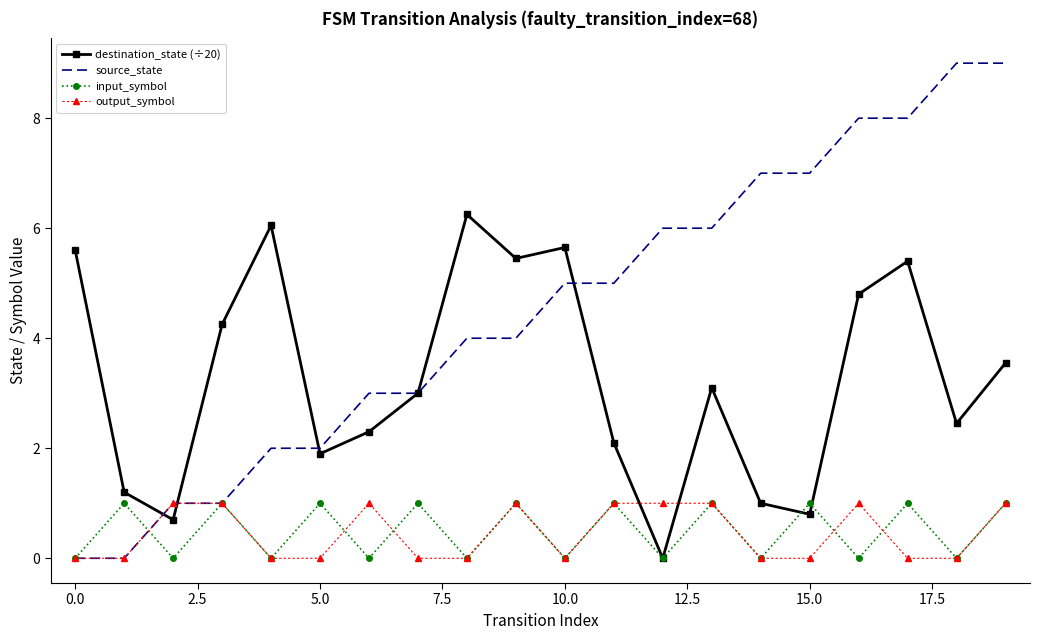

Which series has the widest spread of values?

source_state